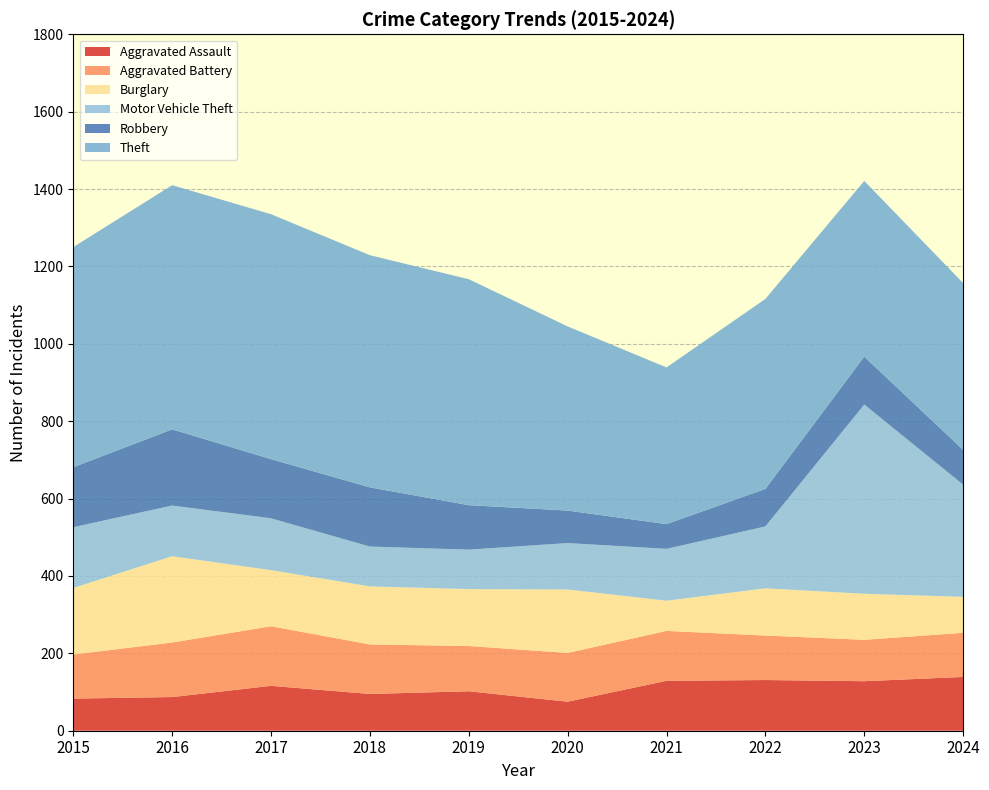

Reading right to left, extract all data points from this chart.

Aggravated Assault: 139	128	131	129	75	102	95	116	87	83
Aggravated Battery: 114	107	115	129	126	117	128	154	141	114
Burglary: 93	119	122	78	164	147	150	145	223	172
Motor Vehicle Theft: 290	489	160	134	120	102	103	134	131	157
Robbery: 90	124	97	64	84	115	153	153	197	155
Theft: 431	454	491	405	476	584	600	633	631	569